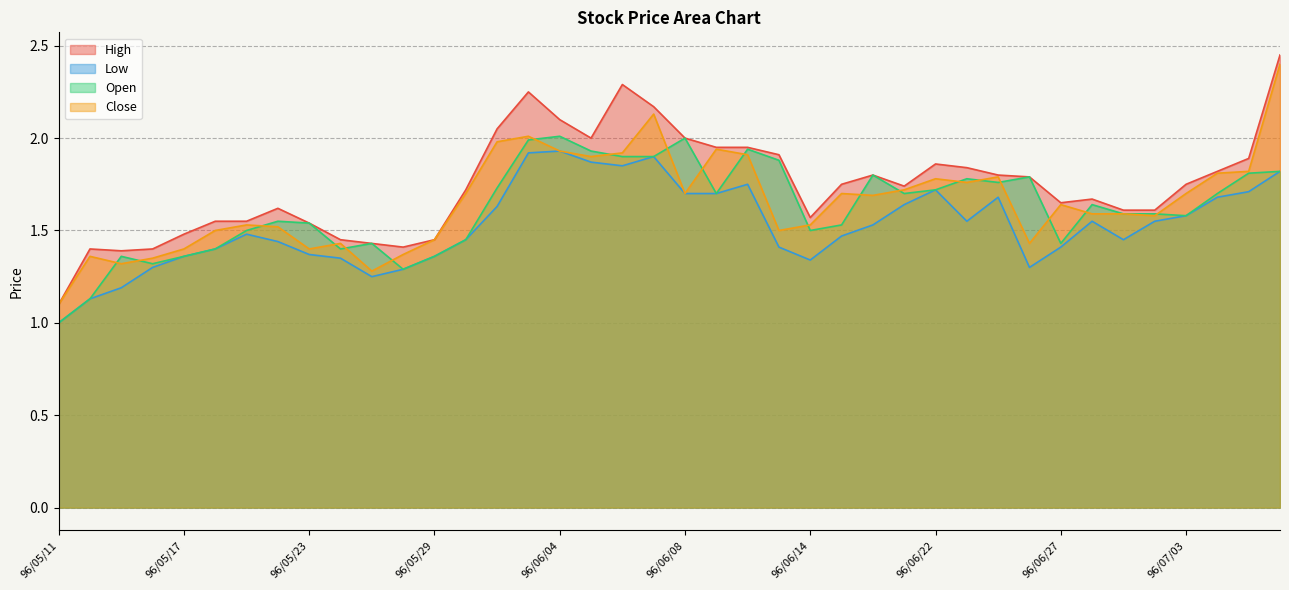

At 96/06/21, list the series in order from smallest to largest.

Low, Open, Close, High